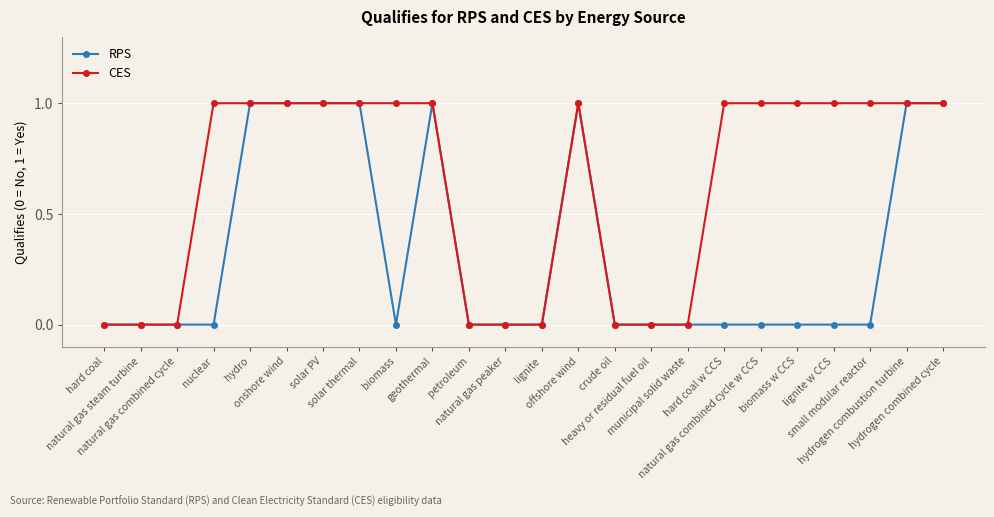

Count the number of categories in the chart.

24